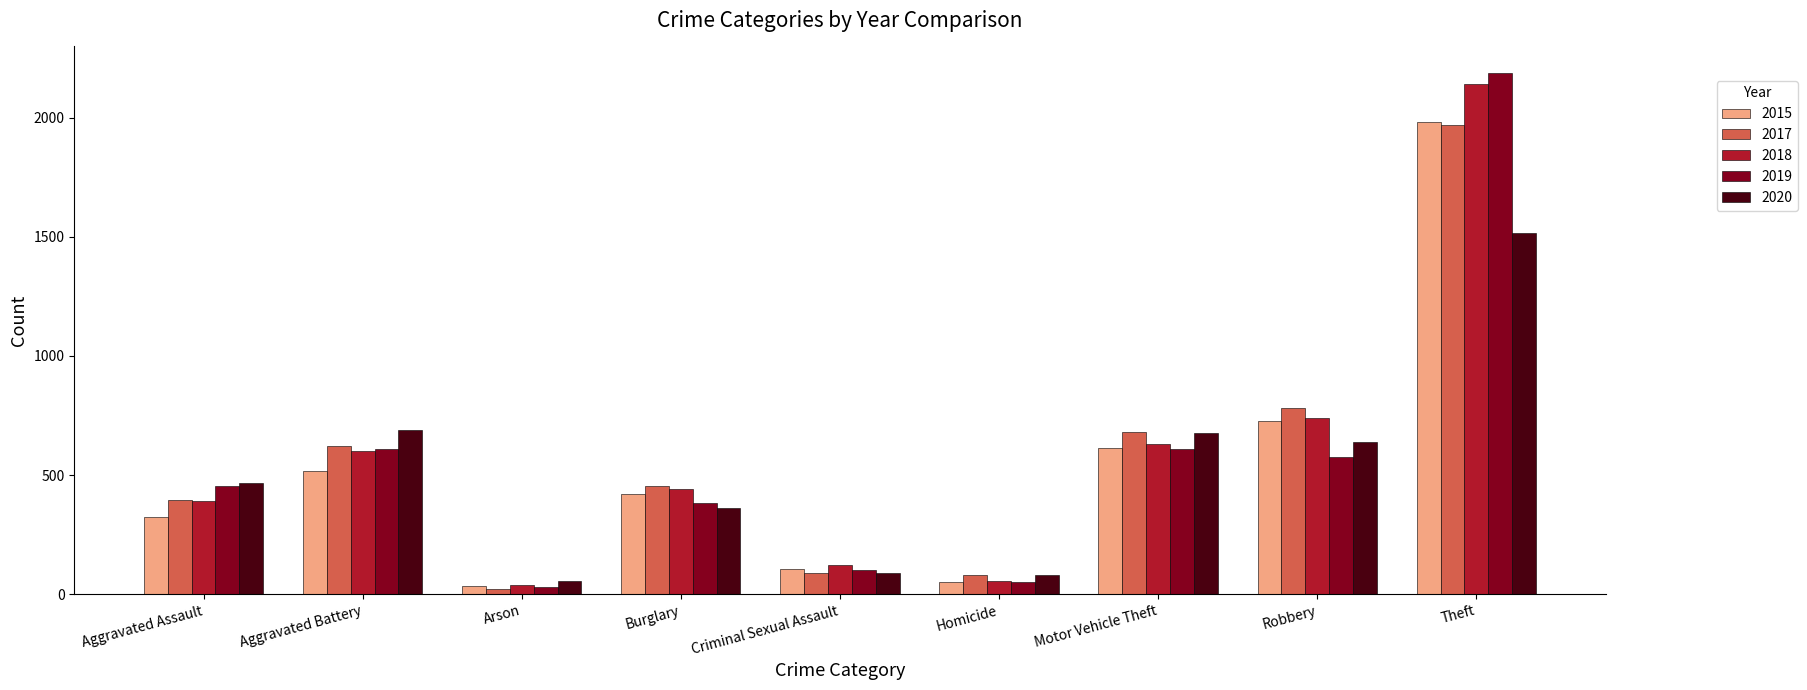

What is the sum of all 2017 values?

5095